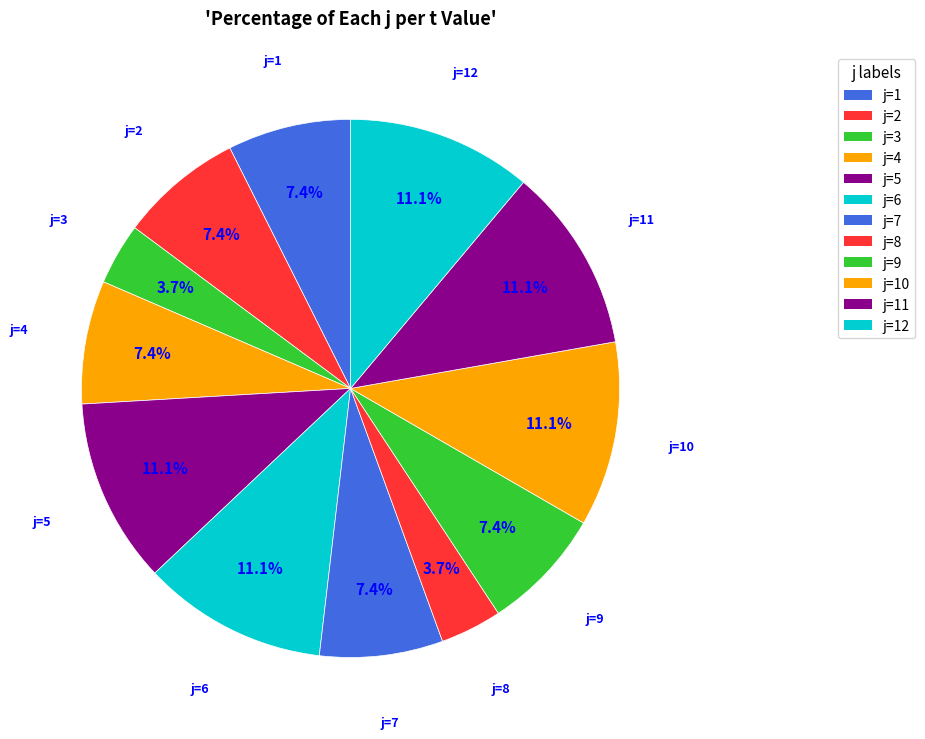

Approximately how many times larger is the value at j=4 compared to j=3?

2.0